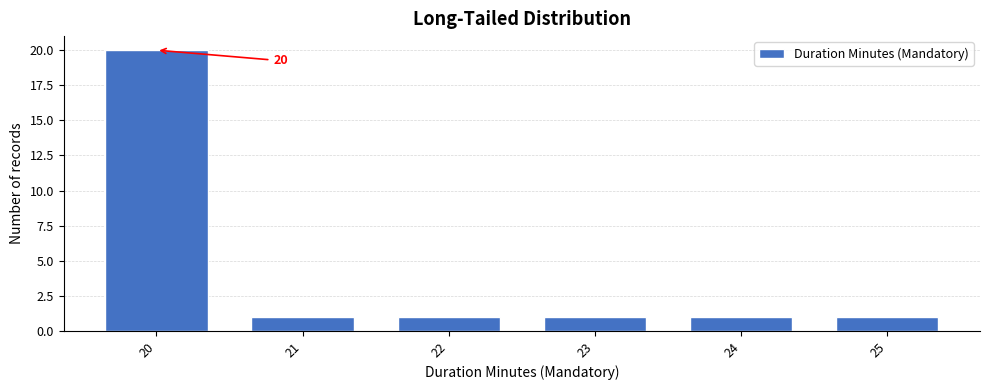

Over which range of the x-axis is the bar tallest?

19.5 to 20.5